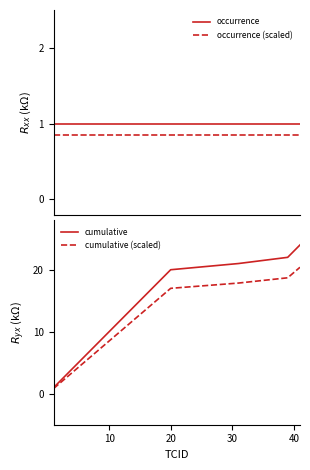

True or false: occurrence (scaled) and occurrence intersect in this chart.

False